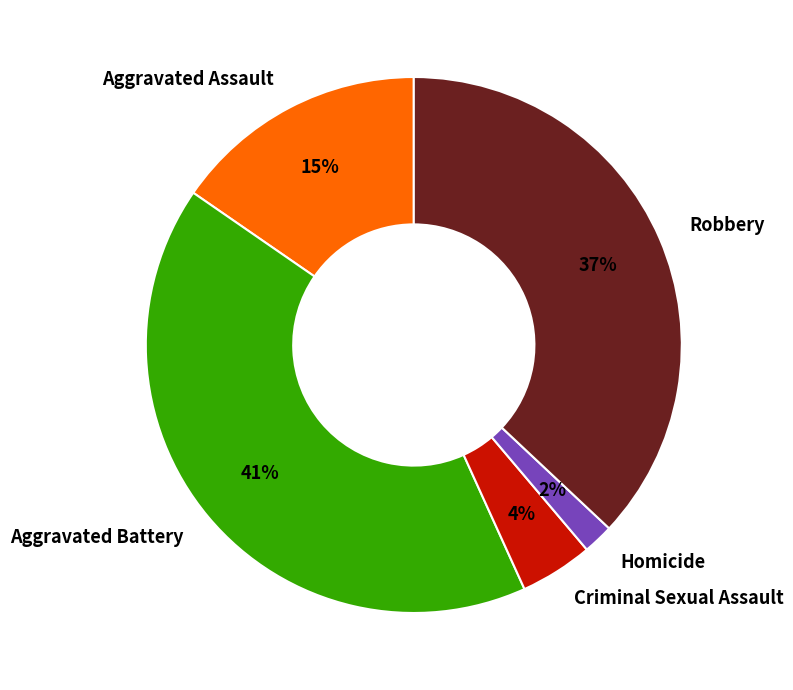

To the nearest percent, what portion does Aggravated Battery represent?

41%